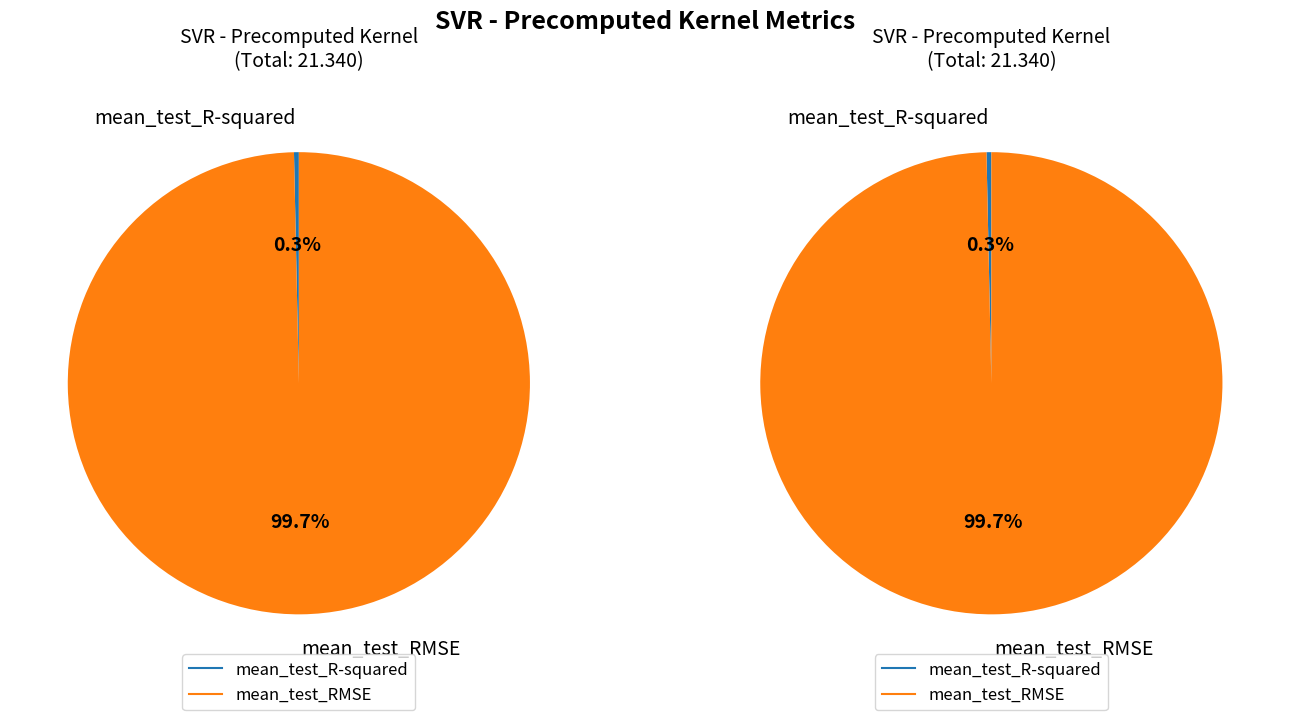

Do mean_test_RMSE and mean_test_R-squared together represent more than half of the pie?

Yes